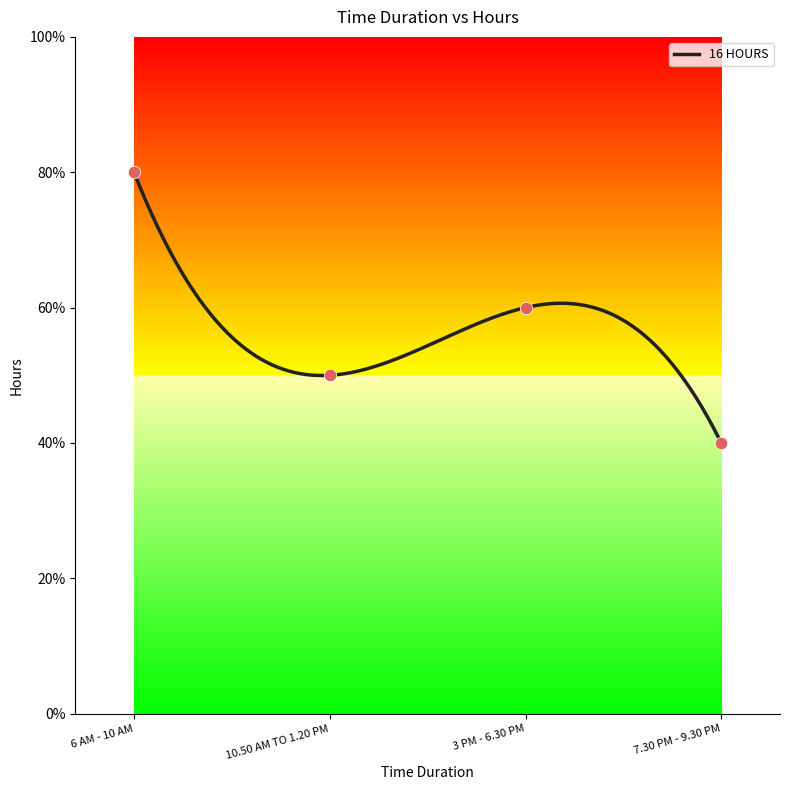

Approximately how many times larger is the value at 6 AM - 10 AM compared to 10.50 AM TO 1.20 PM?

1.6